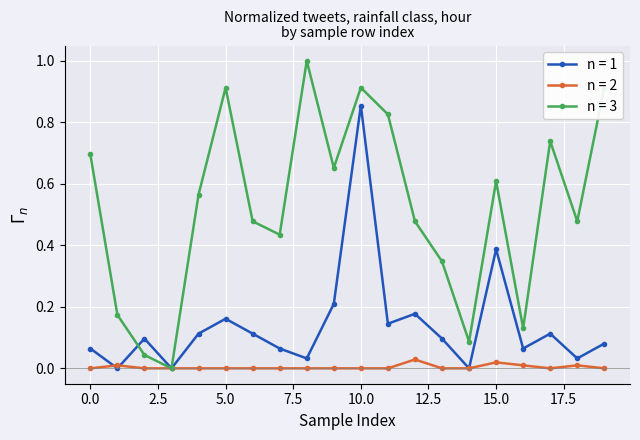

True or false: n = 2 has more than 1 interior local peaks.

True